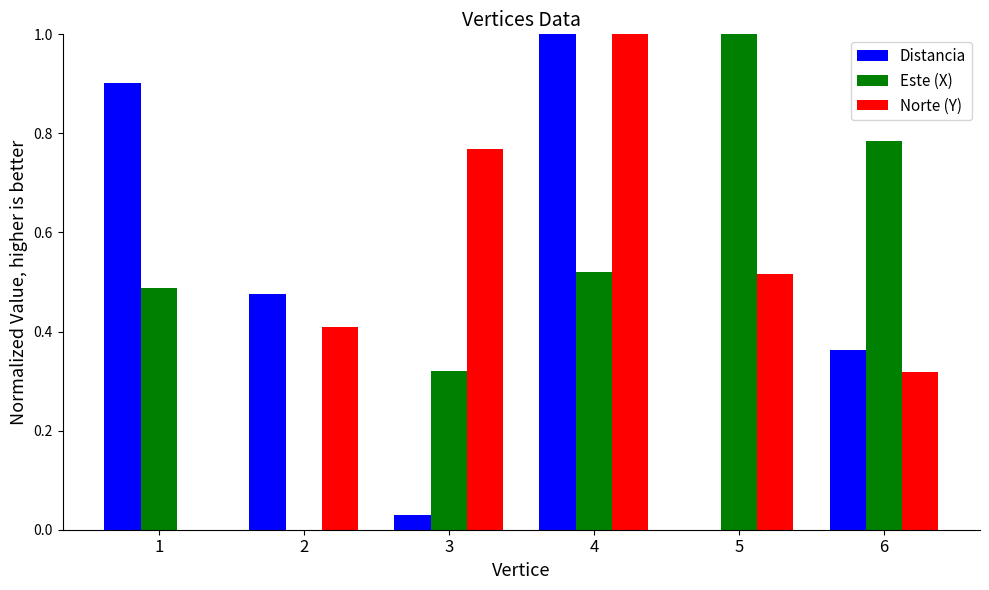

How many values in Norte (Y) are above zero?

5